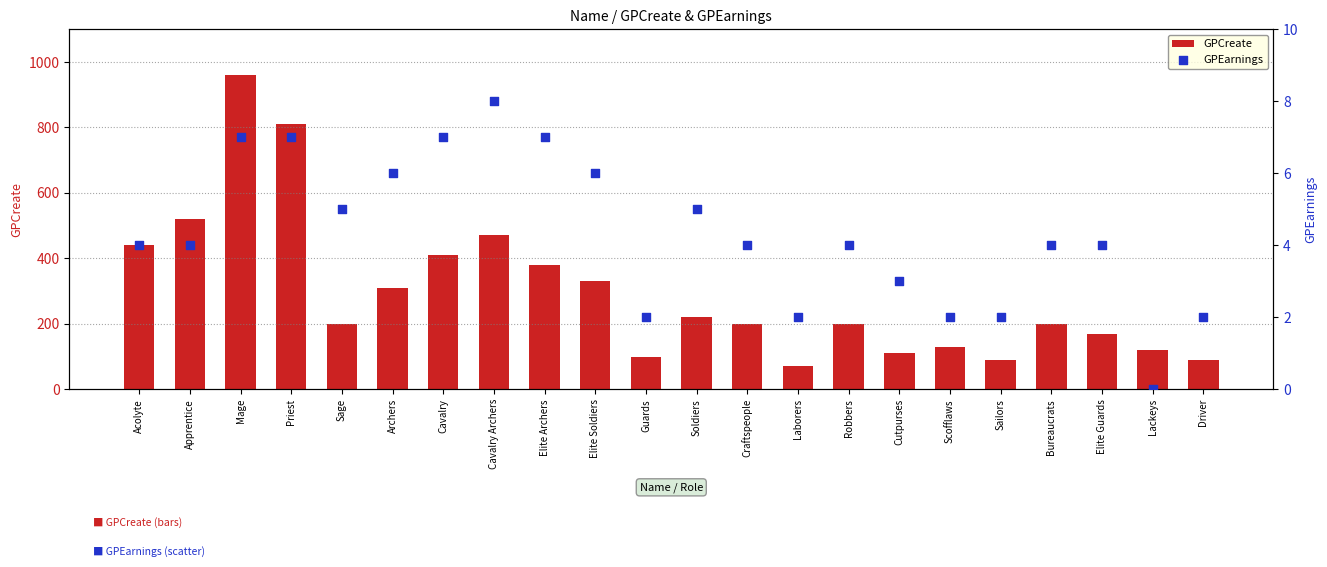

Which series has the largest Y range (max minus min)?

GPCreate